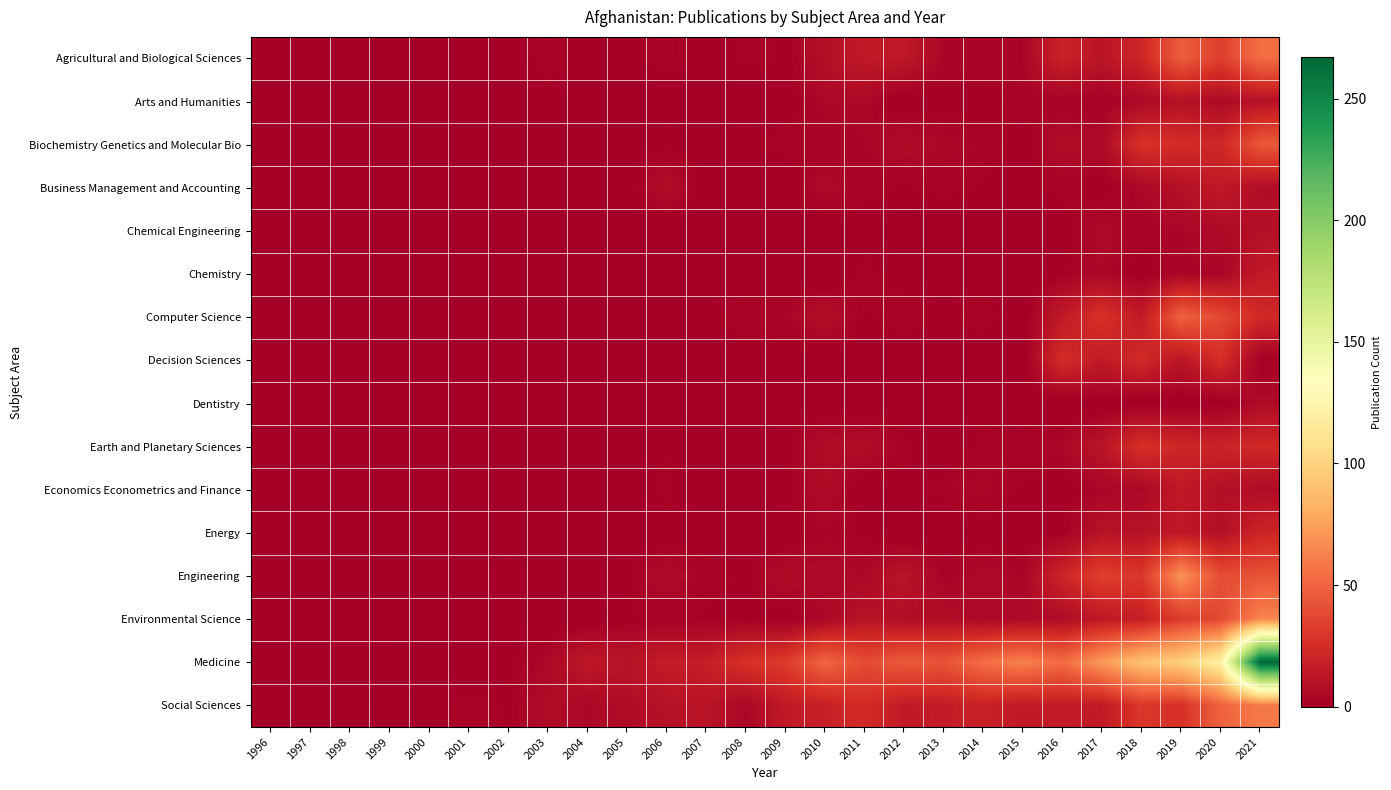

What is the total value across all series at 2008?

47